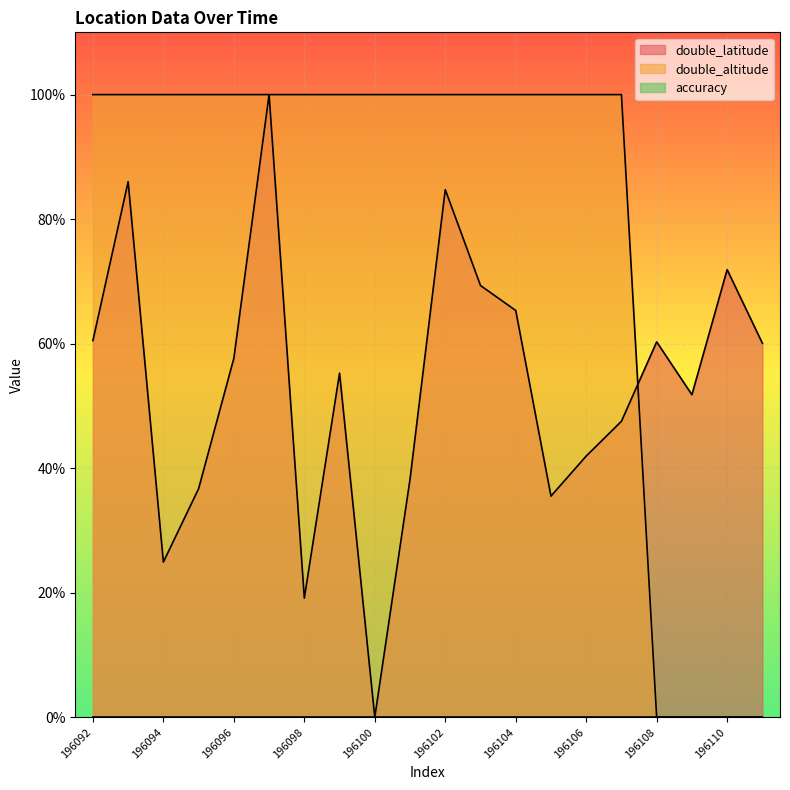

How many lines are shown in the chart?

3